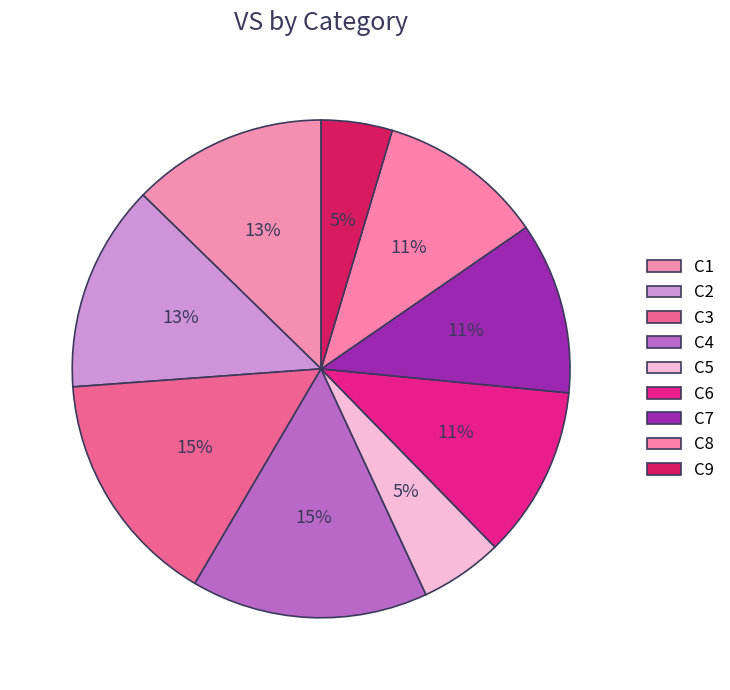

Is it true that C9 is 5% of the pie?

True